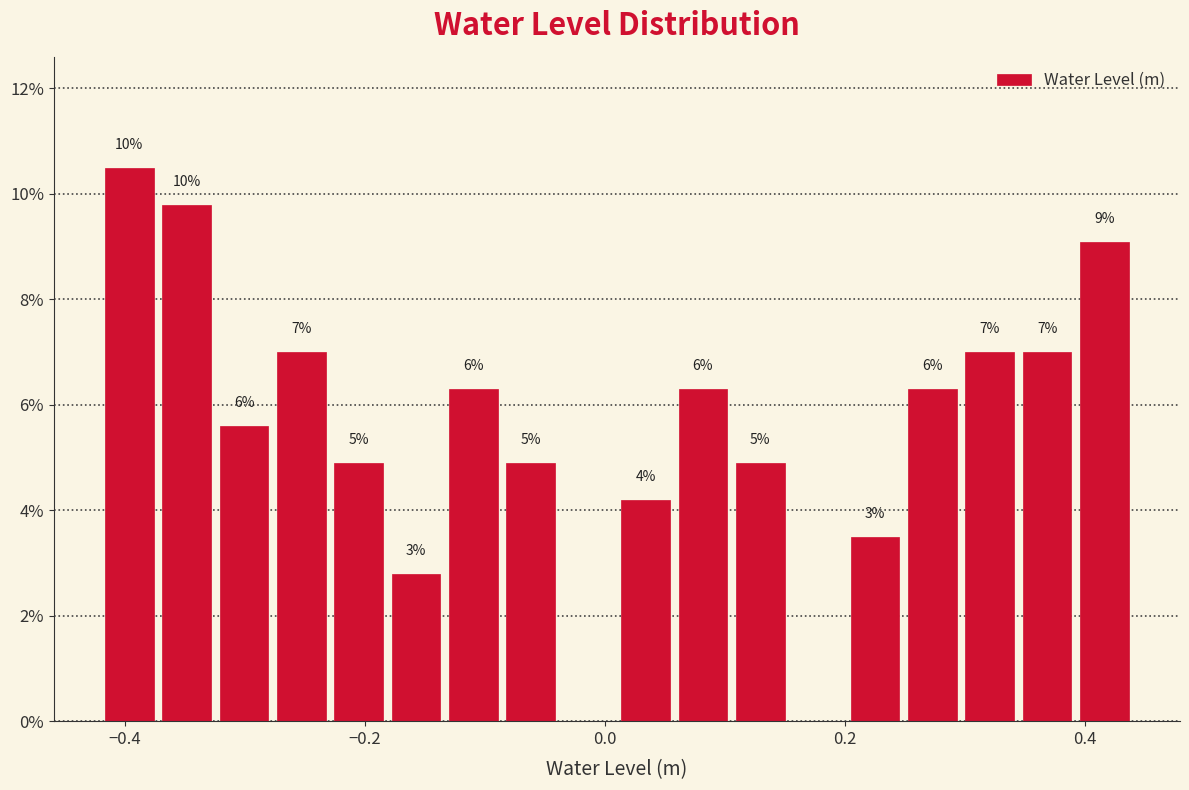

Around what value on the x-axis is the tallest bar? Give the approximate position of its centre, as read against the axis.

-0.40